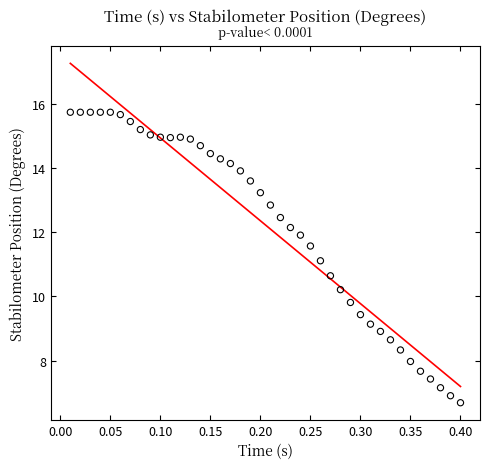

What is the range of X values (max minus min)?

0.4